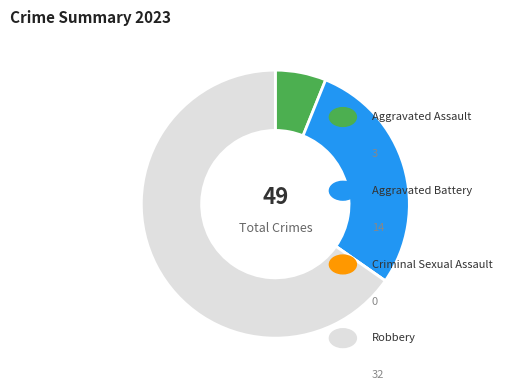

What percentage is the Aggravated Assault slice, to the nearest percent?

6%